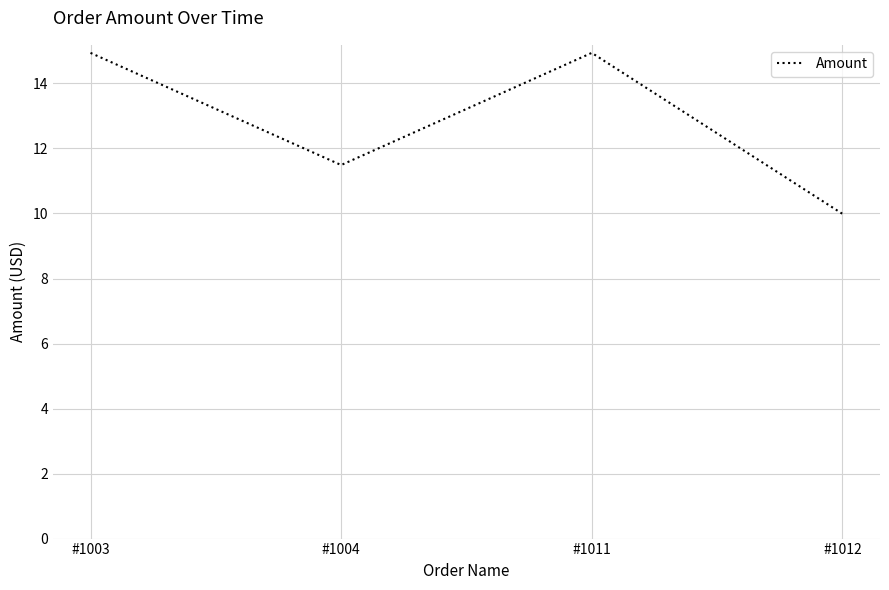

What is the sum of the values at #1004 and #1011?

26.4